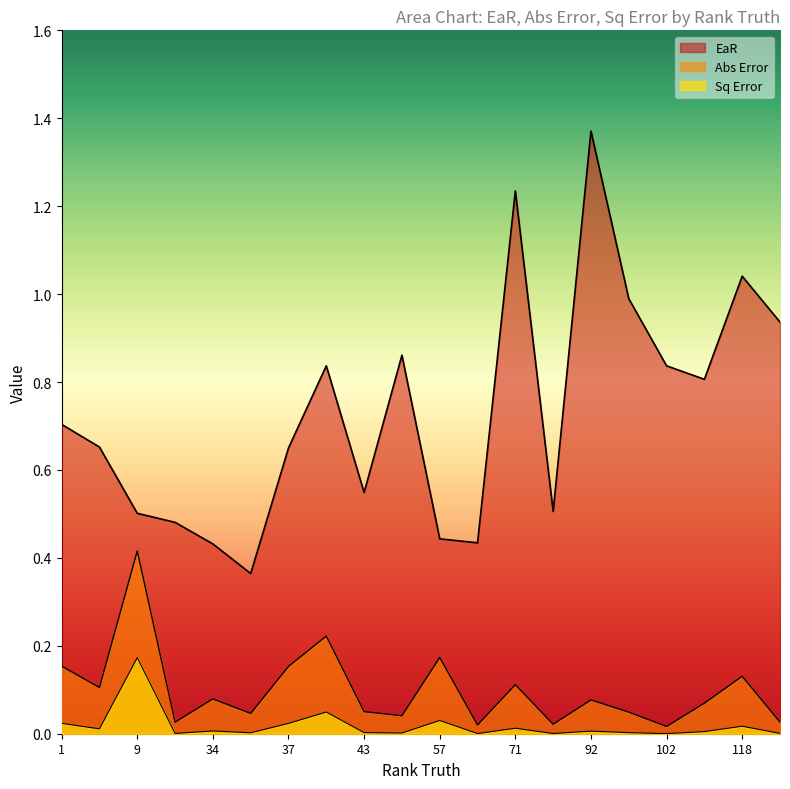

The value of EaR at 120 is 1.5. True or false?

False